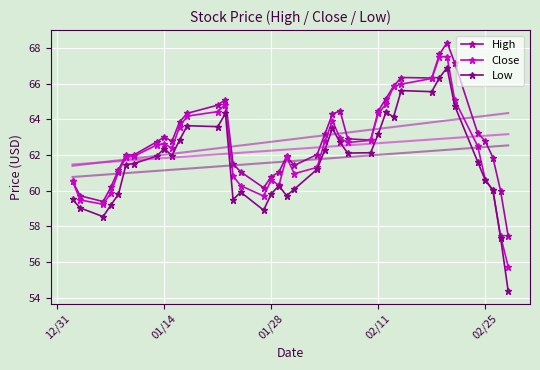

What is the minimum value for High?

57.4